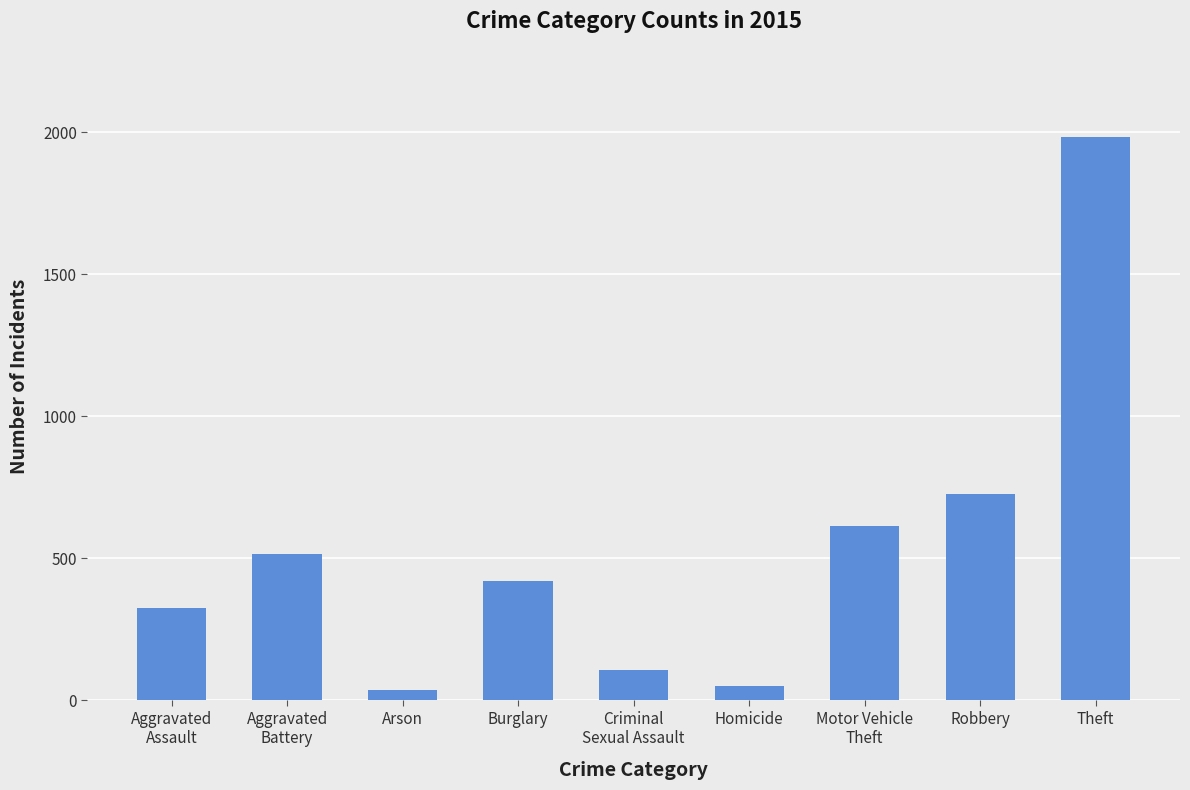

Is it true that the value at Robbery is 188?

False